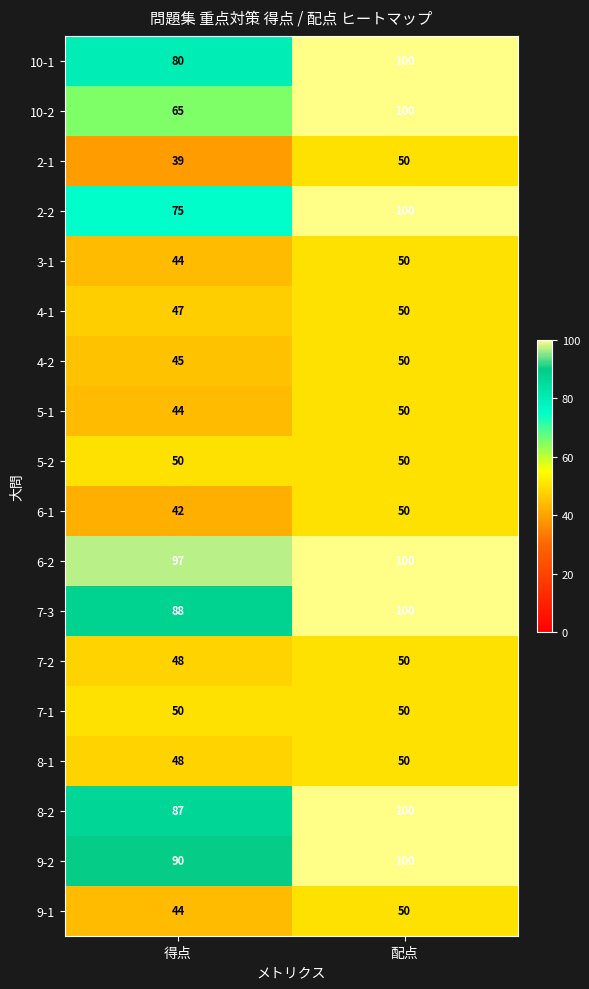

What value does the 4-1 series have at 得点?

47